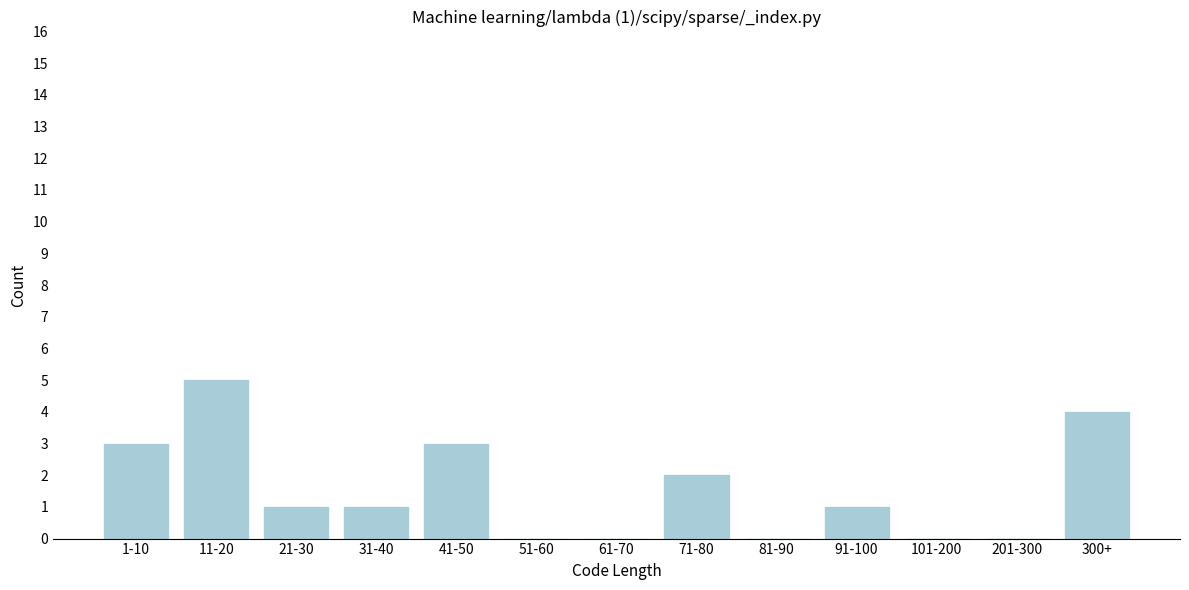

Reading right to left, list all the values displayed in this chart.

300+=4	201-300=0	101-200=0	91-100=1	81-90=0	71-80=2	61-70=0	51-60=0	41-50=3	31-40=1	21-30=1	11-20=5	1-10=3